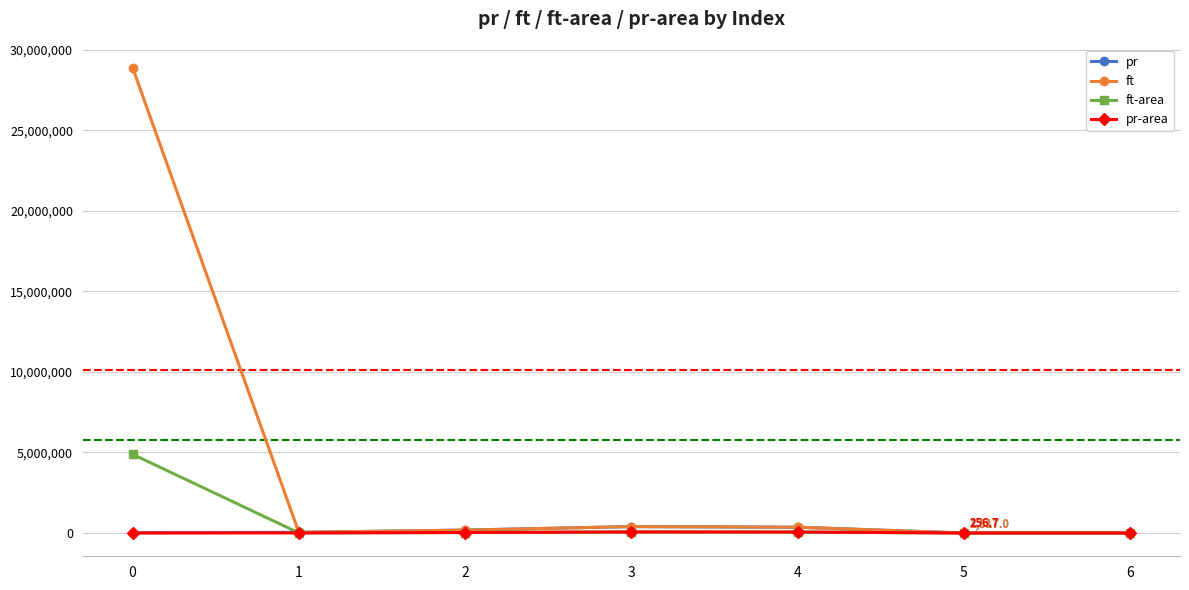

Is this an area chart (filled region under the line)?

No